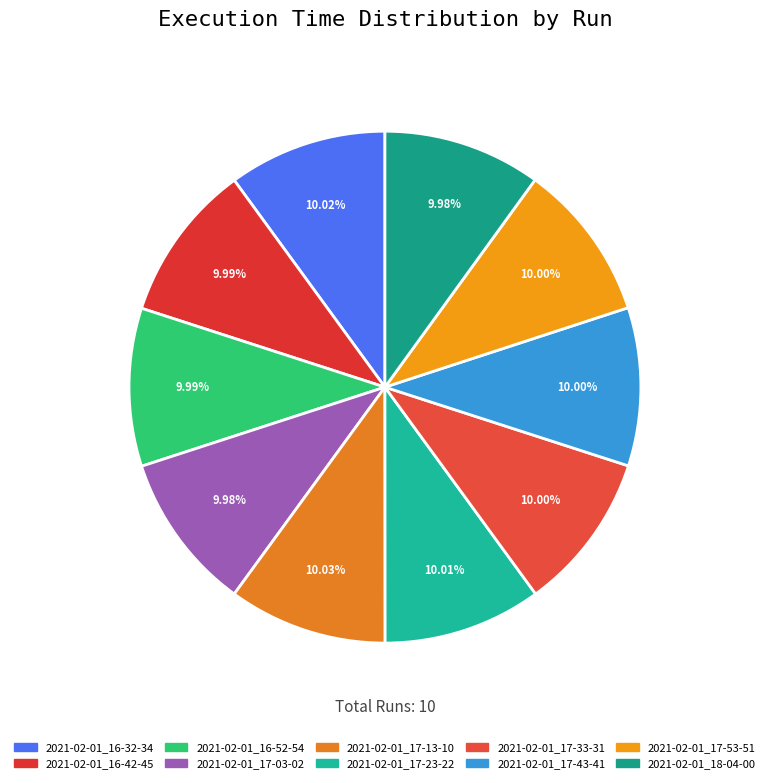

Count the number of slices in the pie.

10